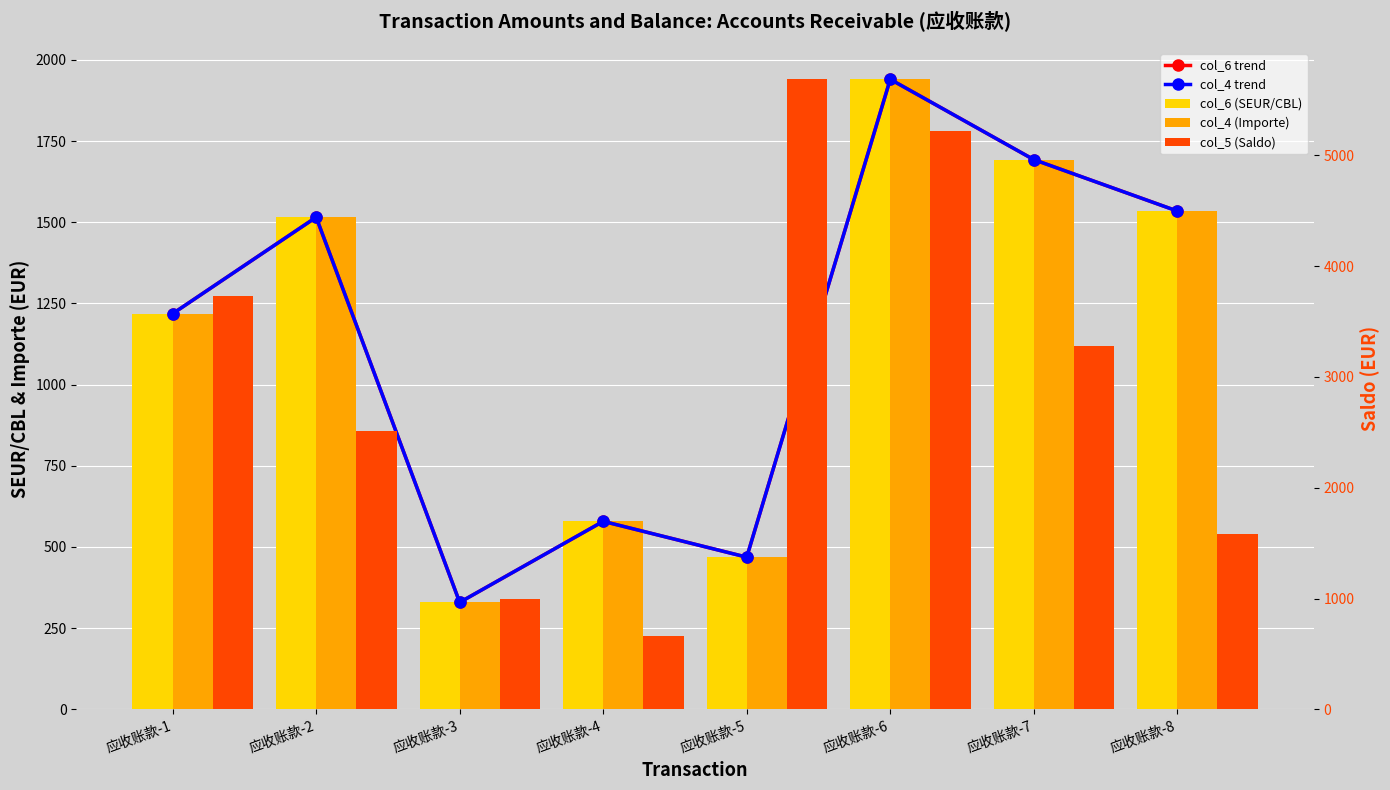

What is the difference between the highest and lowest values at 应收账款-1?

2508.6